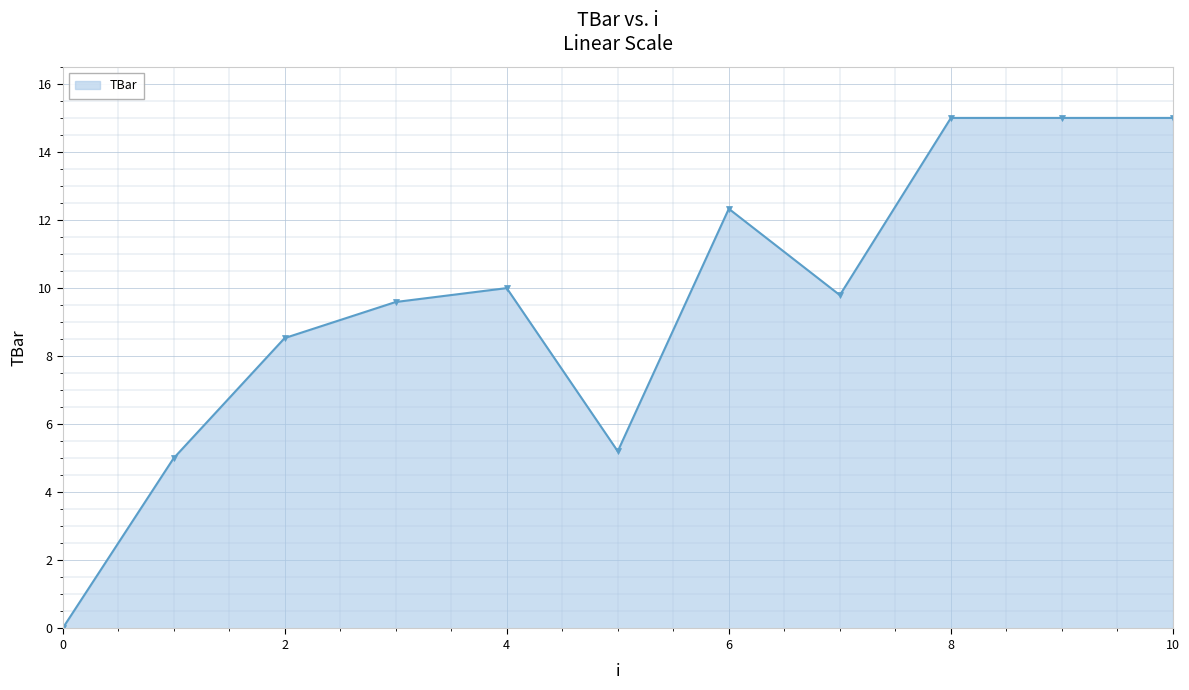

What is the value of the 11th point from the left?

15.0